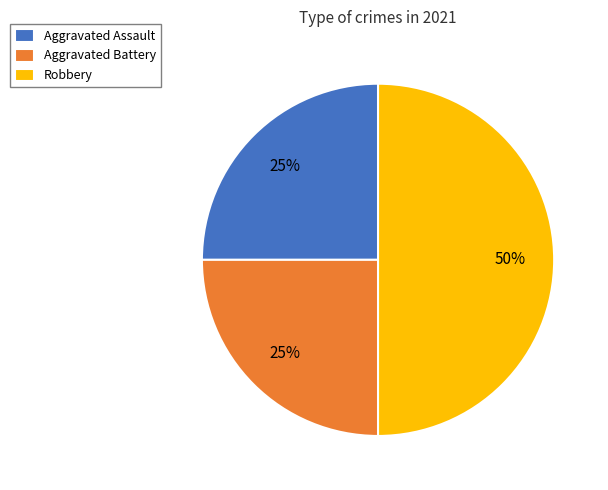

What is the largest slice in the pie chart?

Robbery